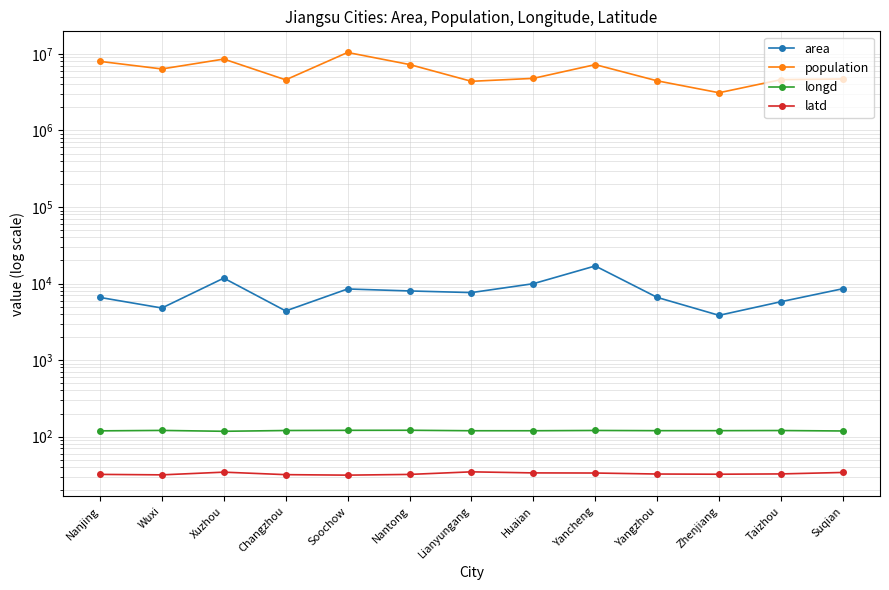

Read the population value at Yangzhou.

4459760.0